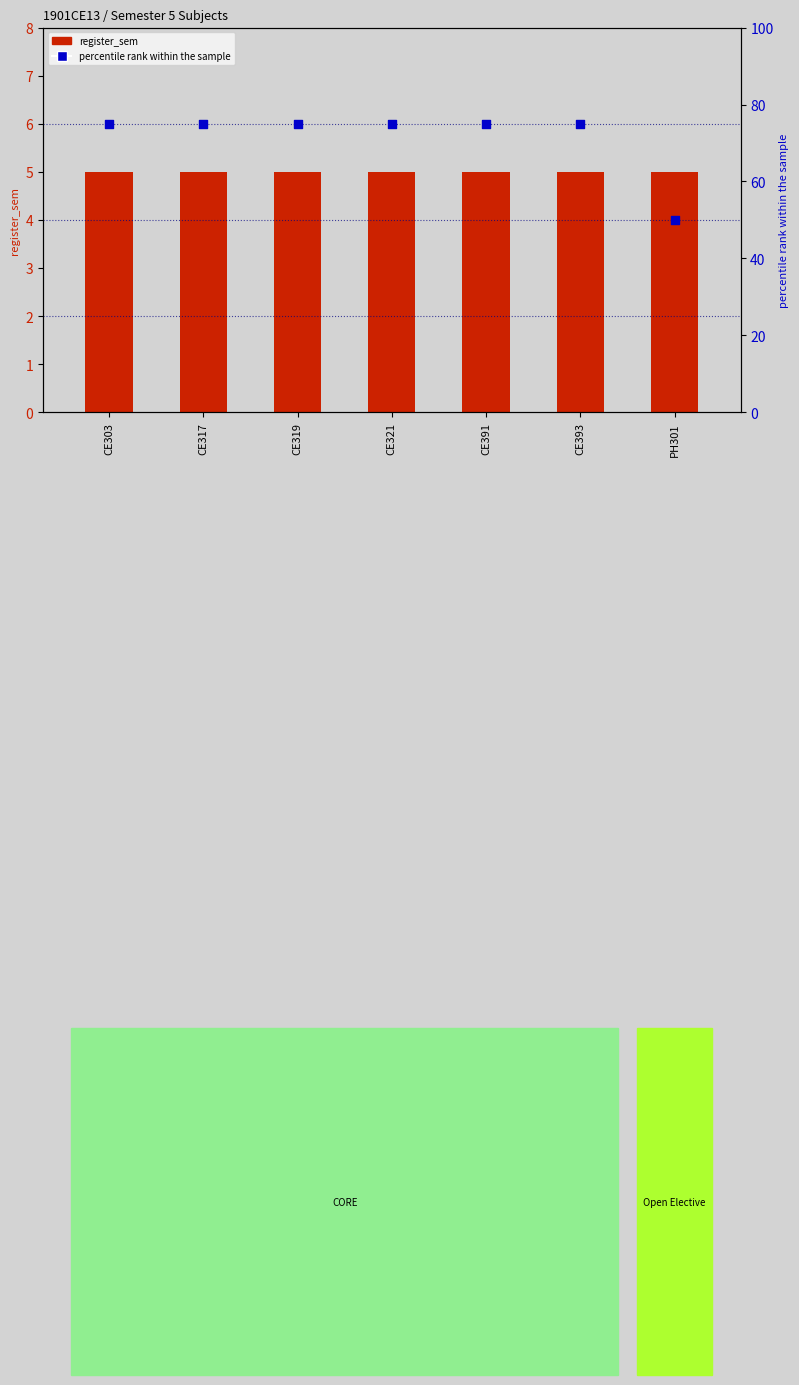

What is the total value across all series at CE303?

80